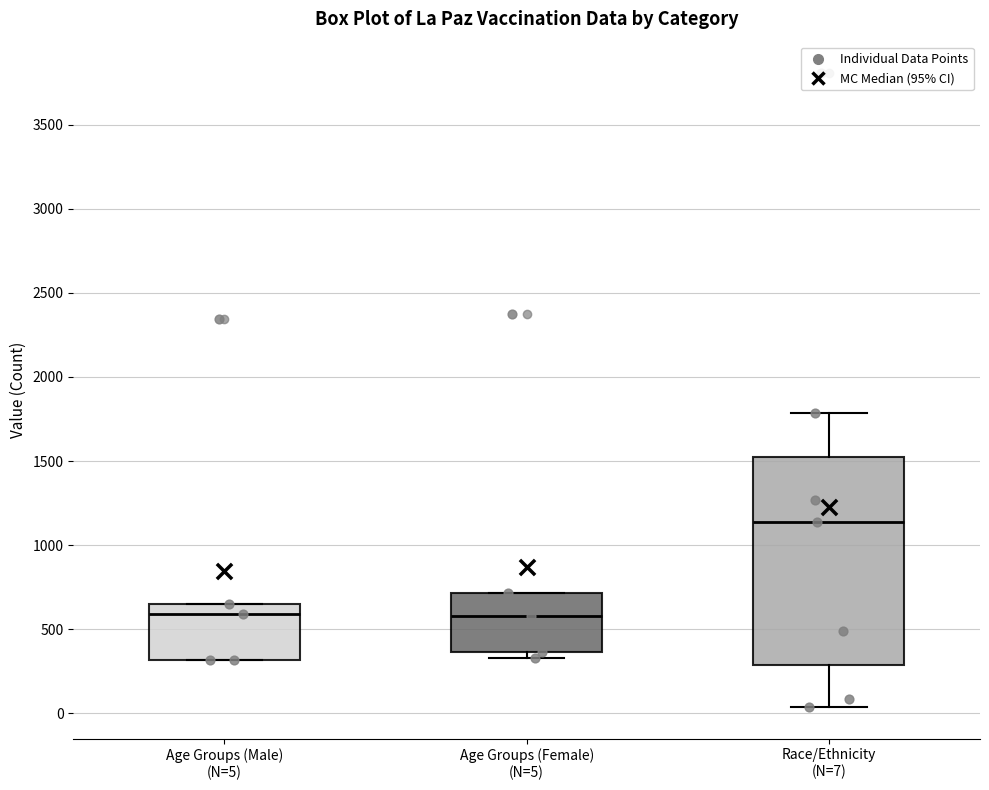

Which box is the tallest, from its lower edge to its upper edge?

Race/Ethnicity (N=7)